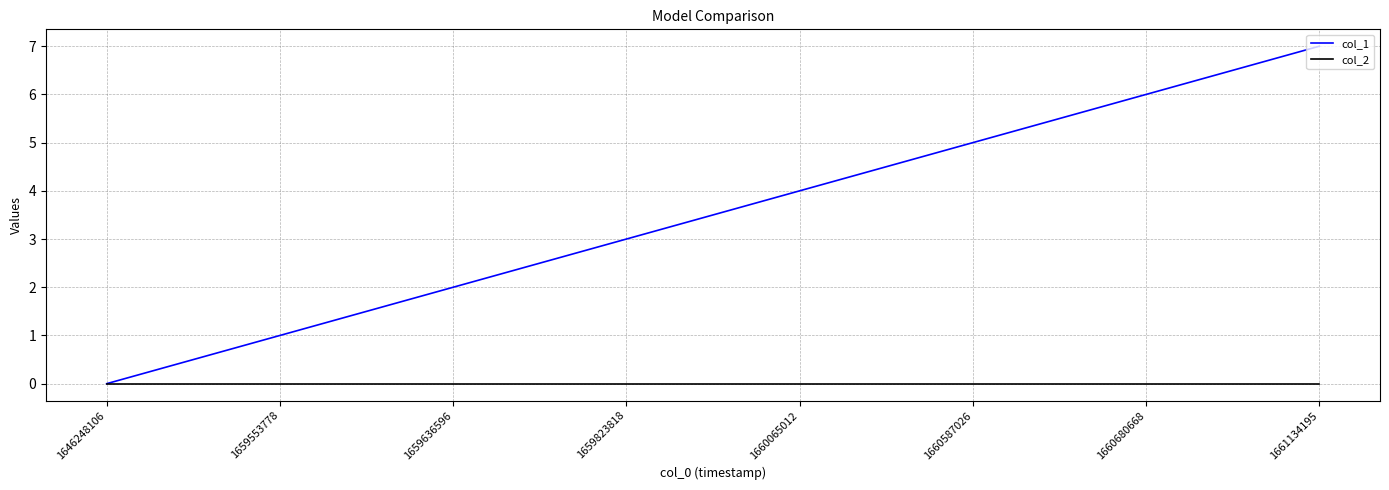

What is the maximum value shown in the chart?

7